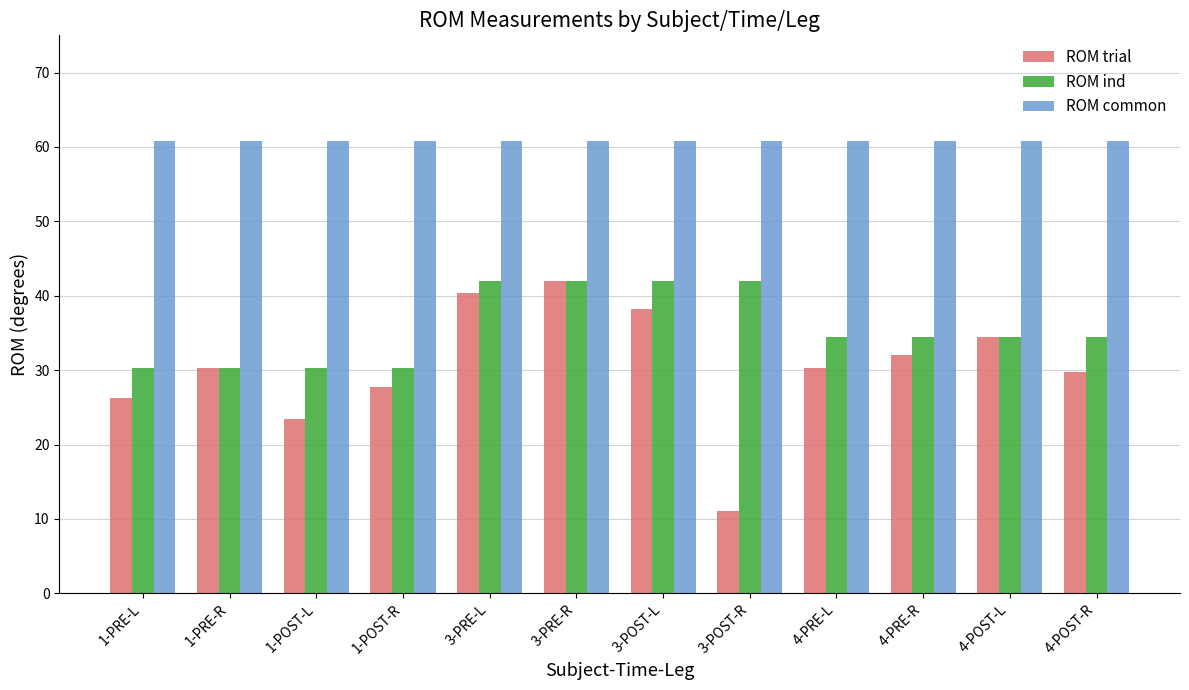

Which series has the widest spread of values?

ROM trial